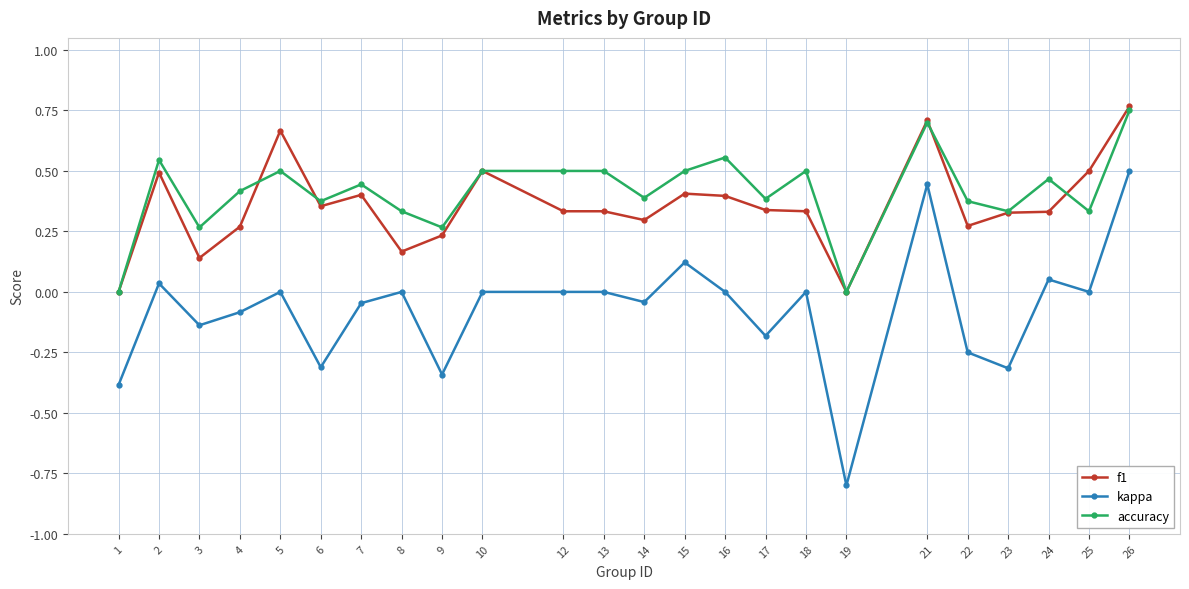

List the series in order of their peak value, lowest first.

kappa, accuracy, f1